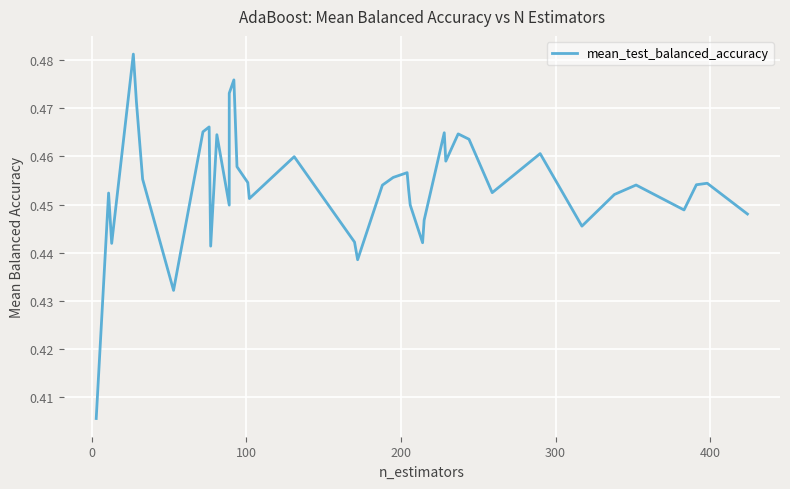

Reading right to left, what are all the values shown in this chart?

0.4	0.5	0.5	0.4	0.5	0.5	0.4	0.5	0.5	0.5	0.5	0.5	0.5	0.4	0.4	0.4	0.5	0.5	0.5	0.5	0.4	0.4	0.5	0.5	0.5	0.5	0.5	0.5	0.4	0.5	0.4	0.5	0.5	0.4	0.5	0.5	0.5	0.4	0.5	0.4